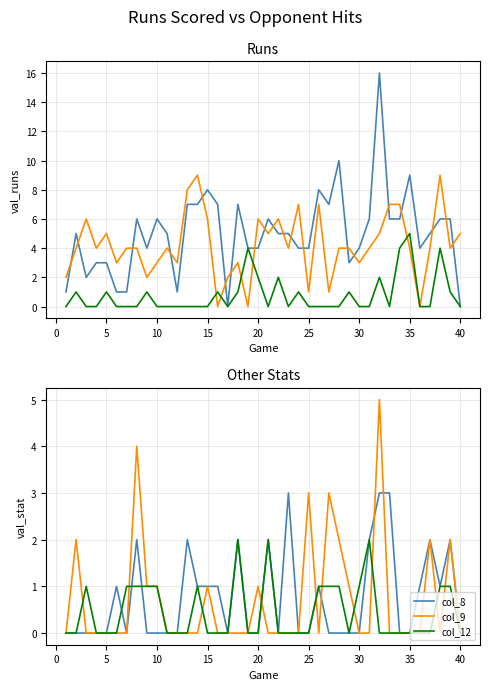

The col_8 series shows 1 at 15. True or false?

True